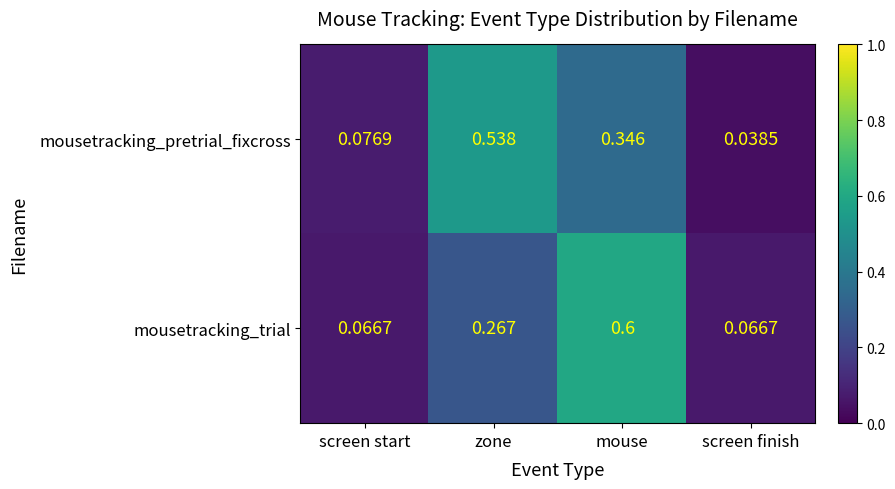

At which category does the chart reach its peak across all series?

mouse